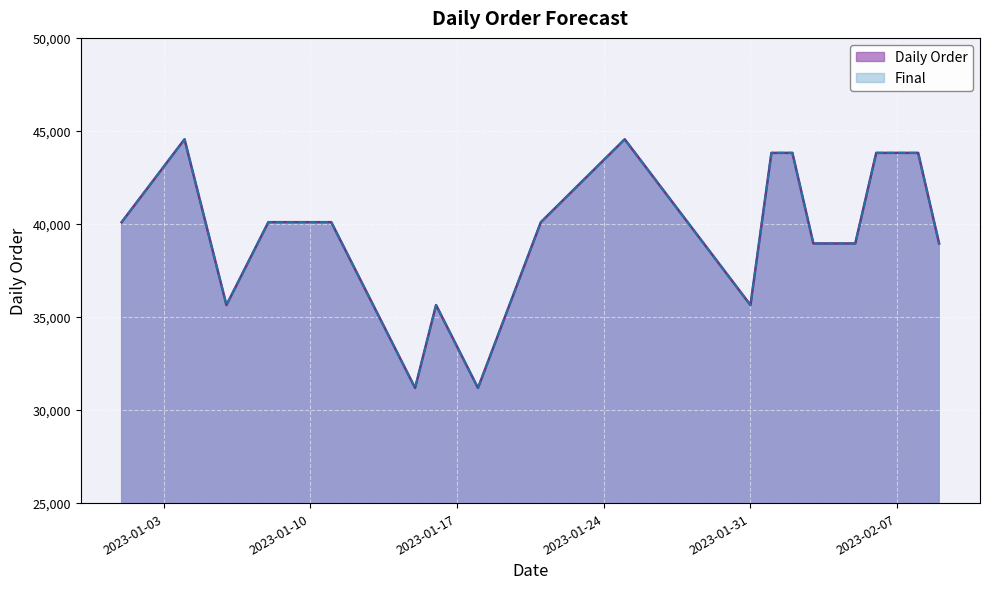

What is the difference between the second highest and minimum values in the Daily Order series?

13365.4